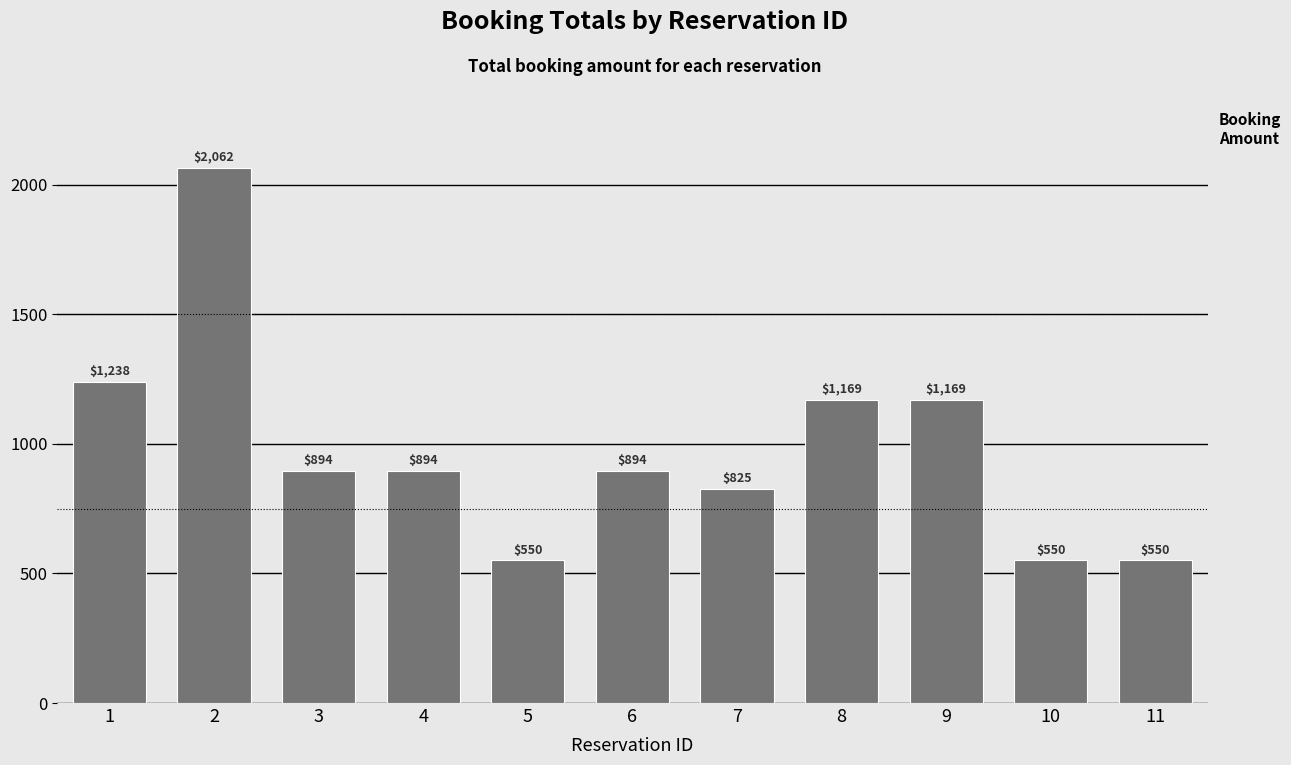

What is the ratio of the value at 3 to the value at 7?

1.1